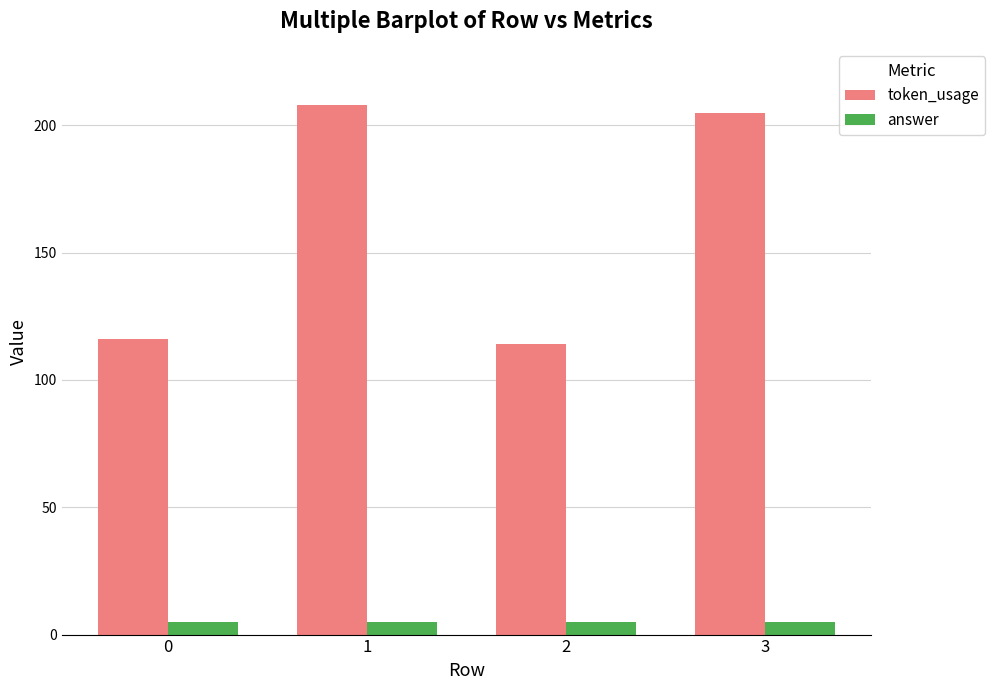

How many bars are there in each group?

2